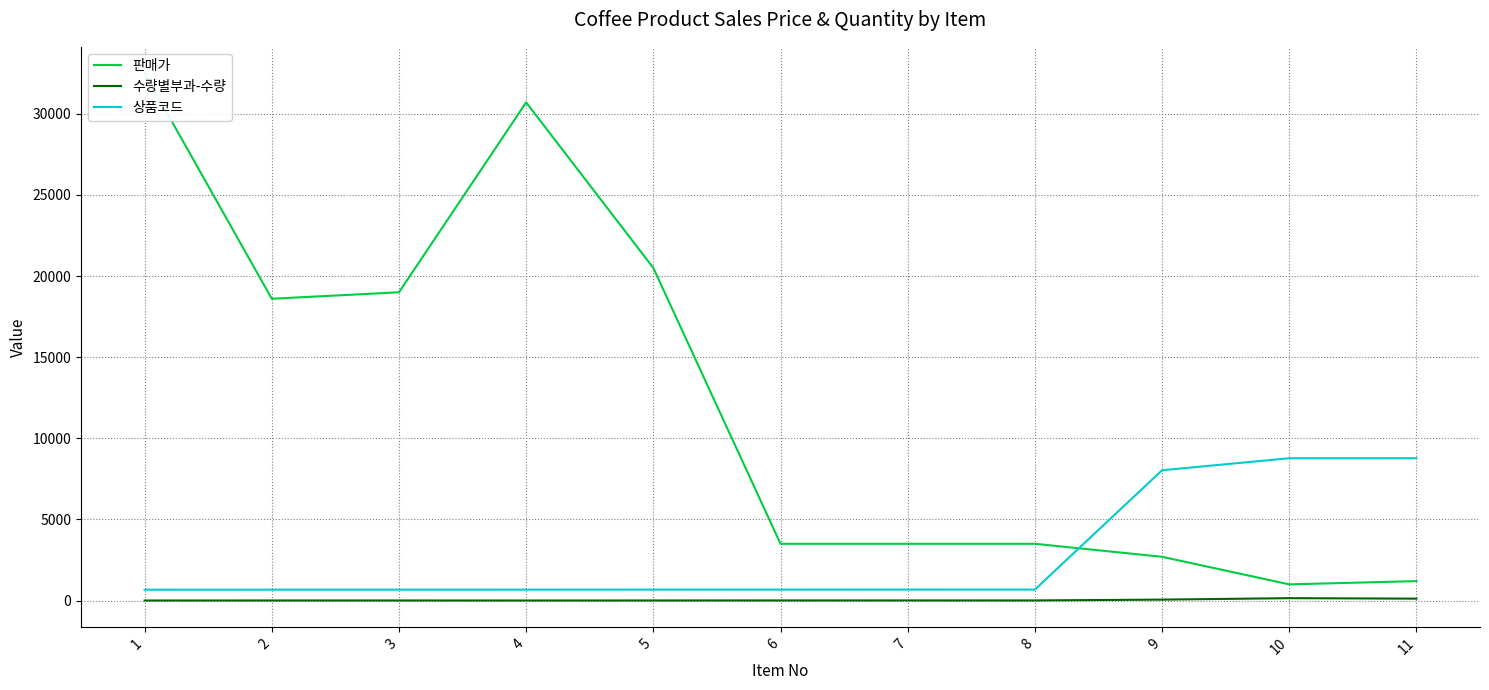

The value of 판매가 at 2 is 18600. True or false?

True